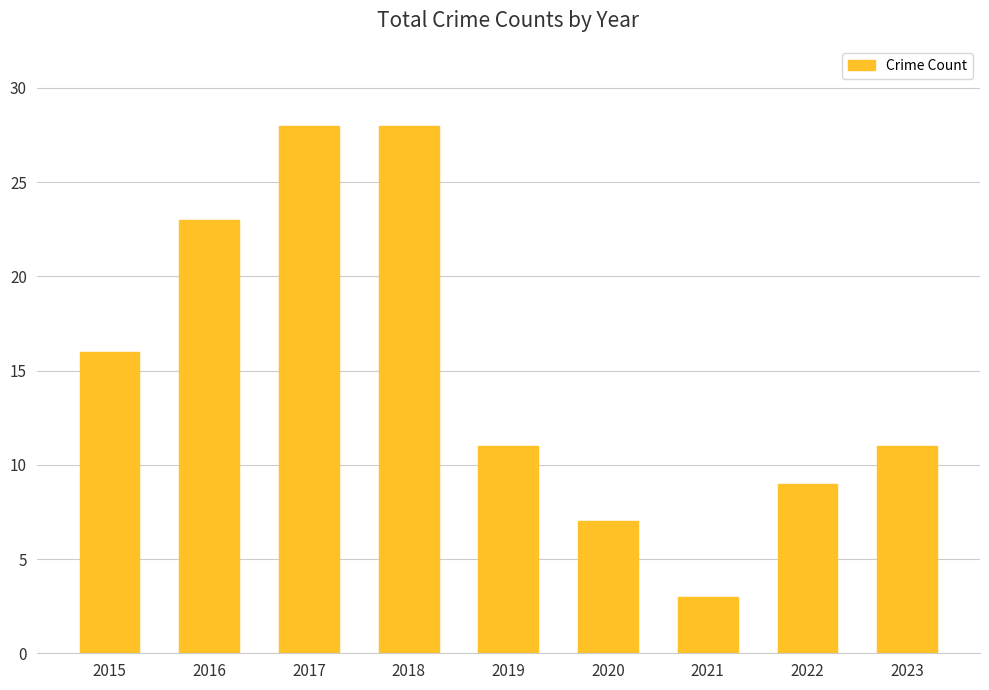

What is the difference between the second highest and second lowest values?

21